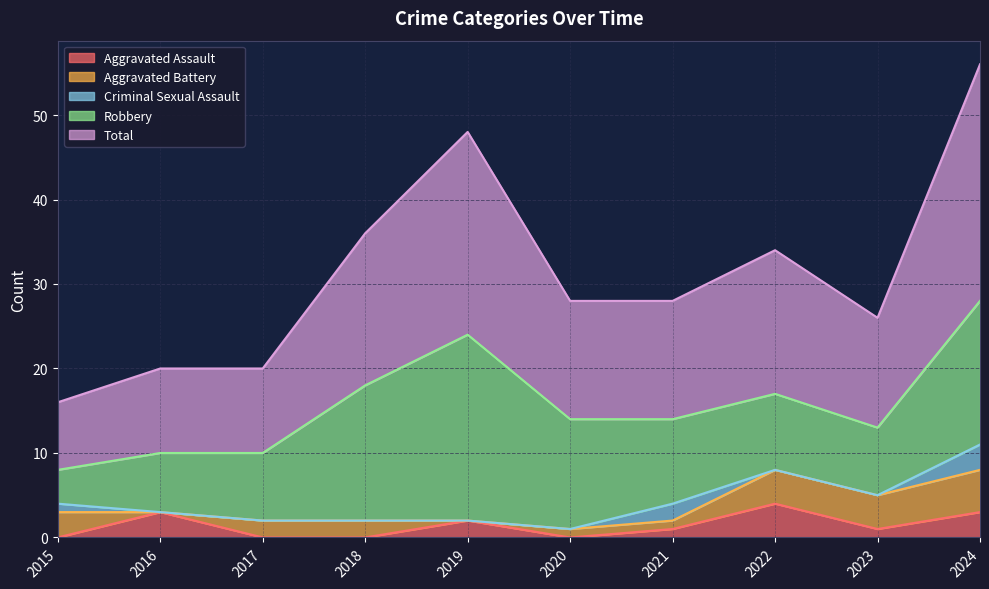

True or false: Total and Aggravated Assault cross at least once.

False